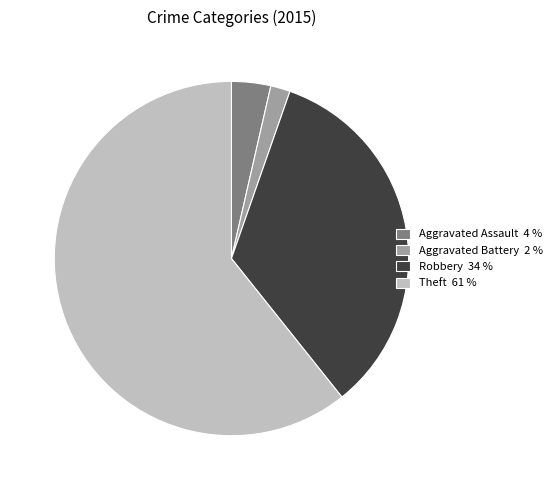

Does any single category account for the majority?

Yes